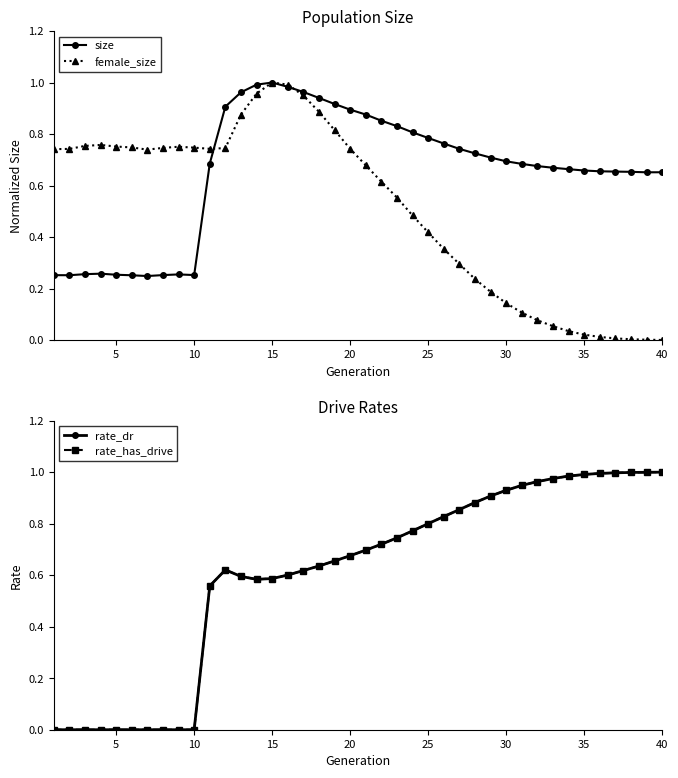

Which series has the largest total across all categories?

size